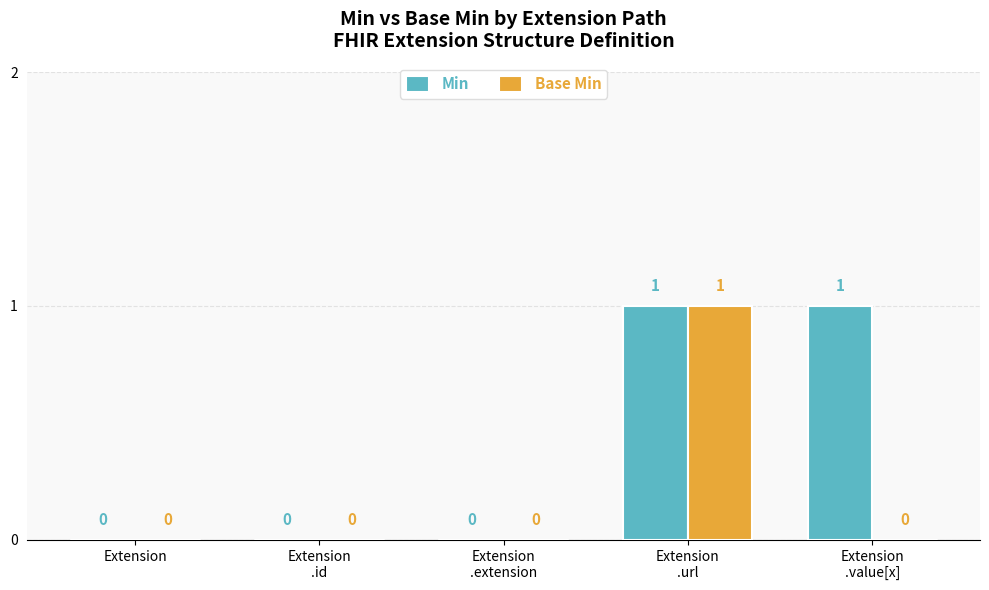

Which series has the largest total across all categories?

Min